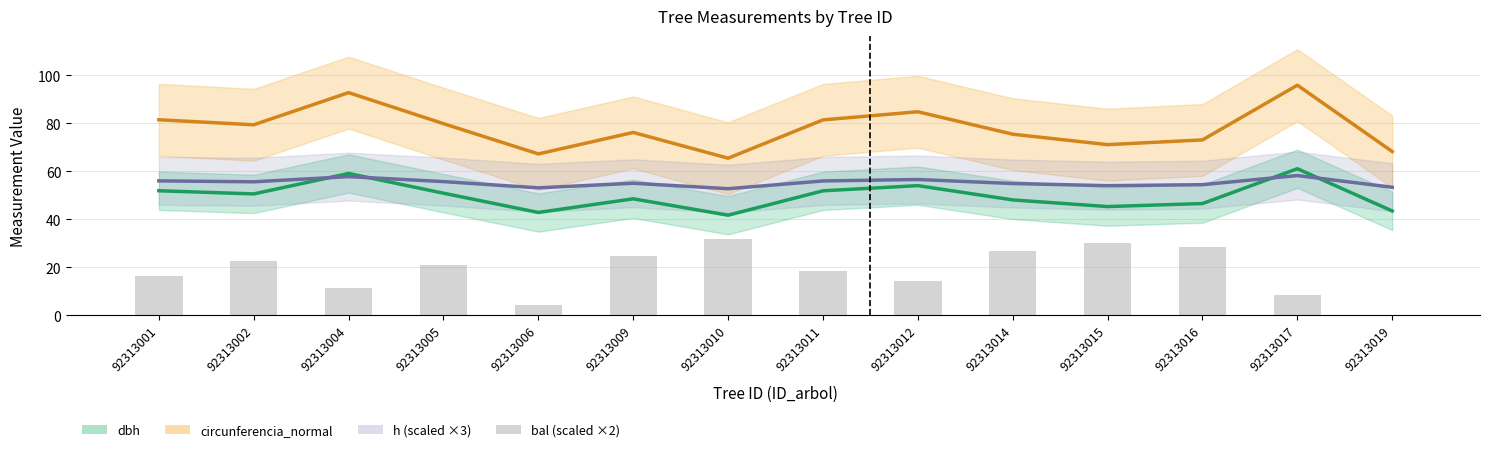

Rank the categories by value from highest to lowest.

92313010, 92313015, 92313016, 92313014, 92313009, 92313002, 92313005, 92313011, 92313001, 92313012, 92313004, 92313017, 92313006, 92313019